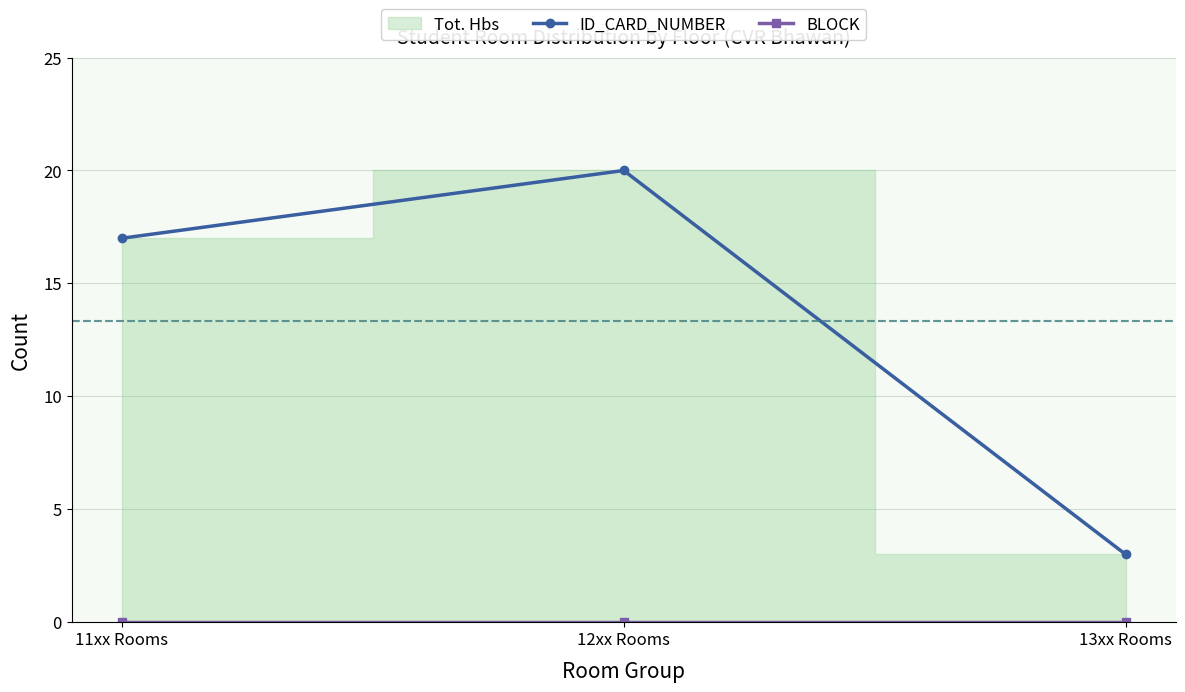

Between 11xx Rooms and 12xx Rooms, which series saw the biggest shift?

ID_CARD_NUMBER